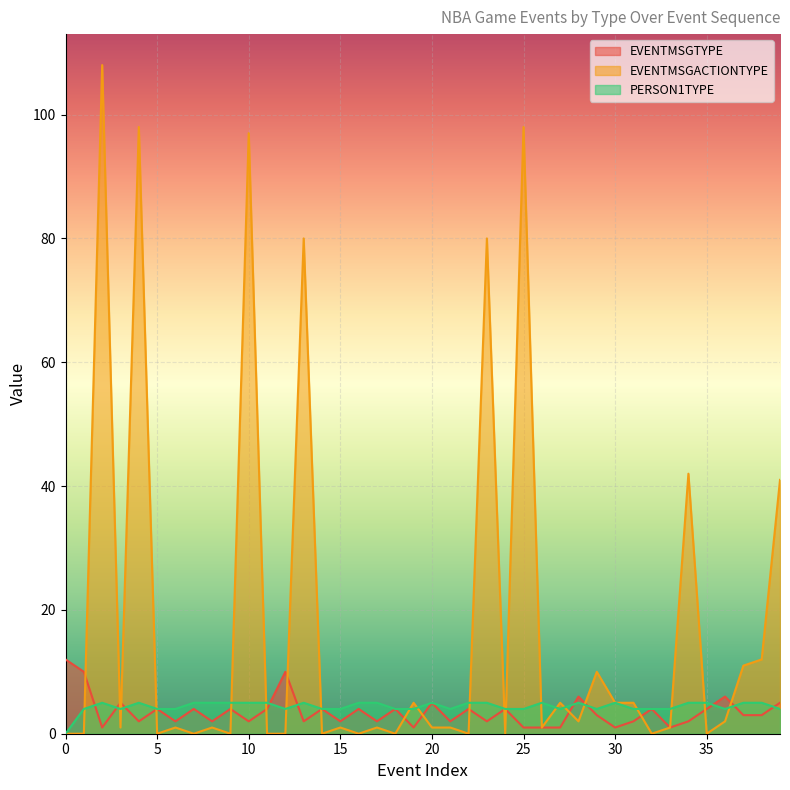

Which series changed the most between 11 and 36?

EVENTMSGTYPE